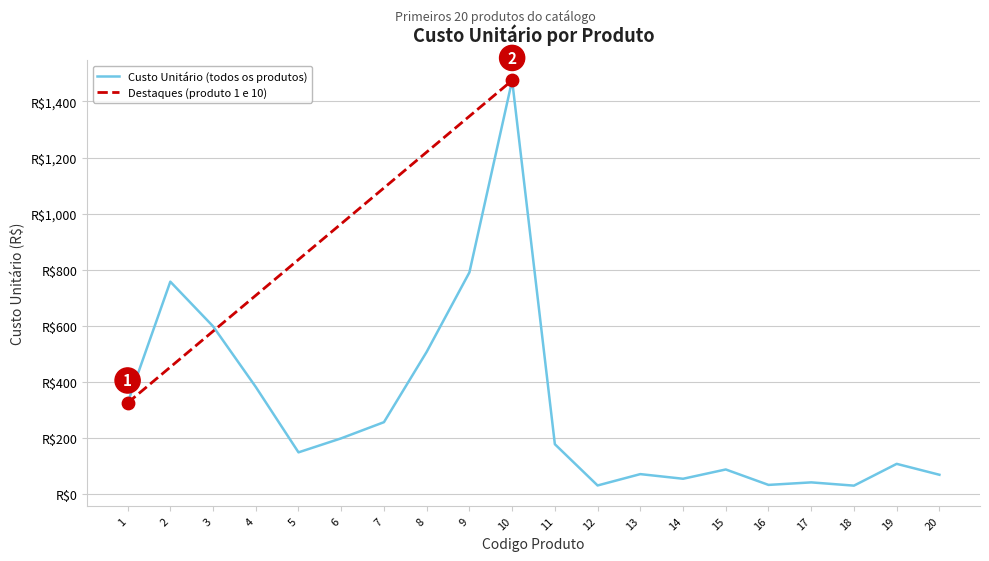

What is the change in value from 8 to 12?

-476.0